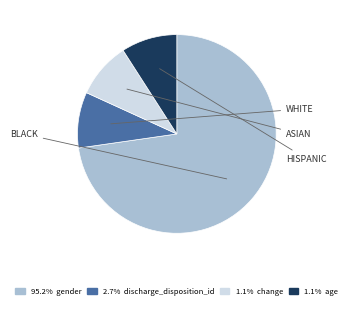

Is there any slice that represents more than half of the pie?

Yes